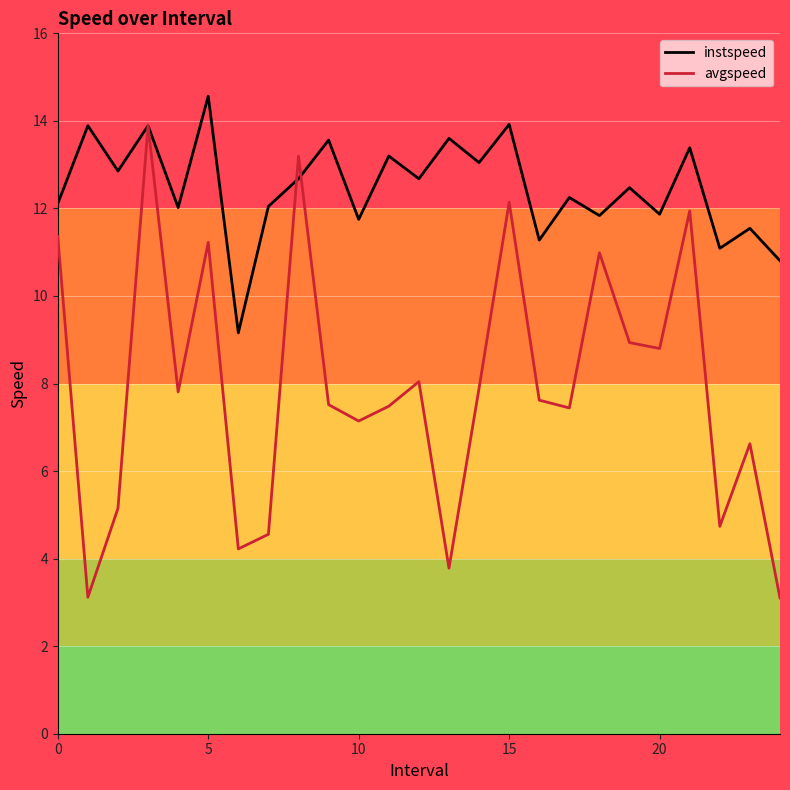

Rank the series by their average value, from lowest to highest.

avgspeed, instspeed